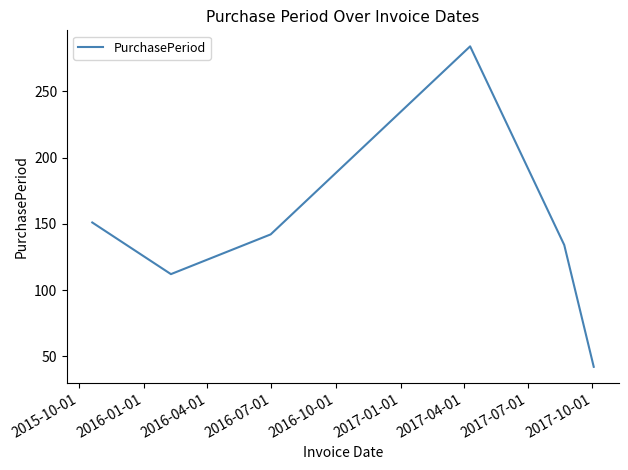

How many interior local peaks (higher than both neighbors) does the data have?

1